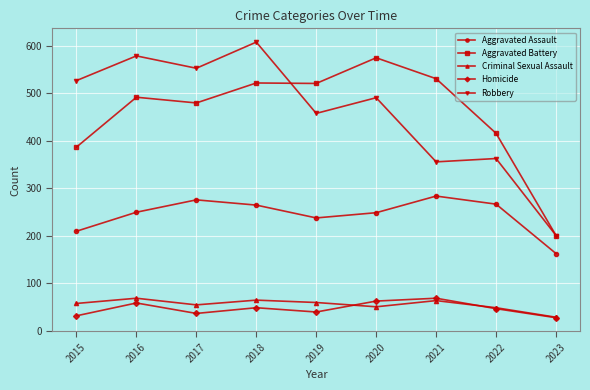

What is the difference between the maximum and minimum values in the Criminal Sexual Assault series?

40